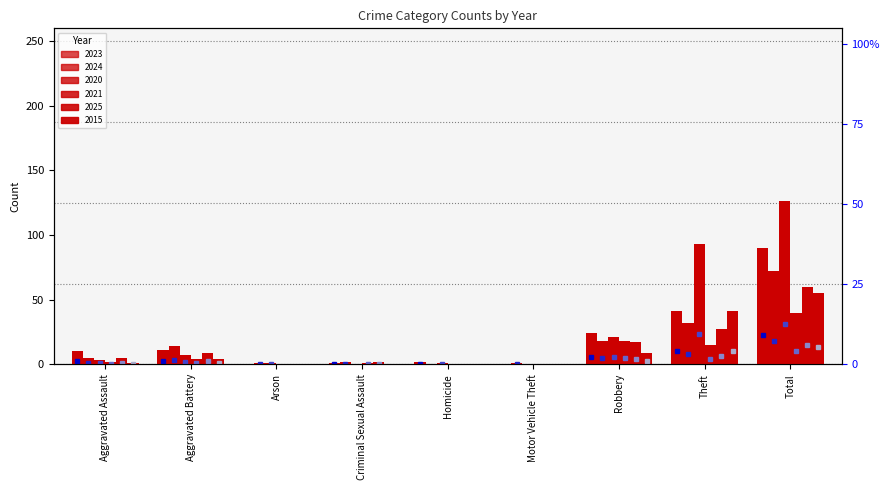

The 2025 series shows 3 at Aggravated Battery. True or false?

False